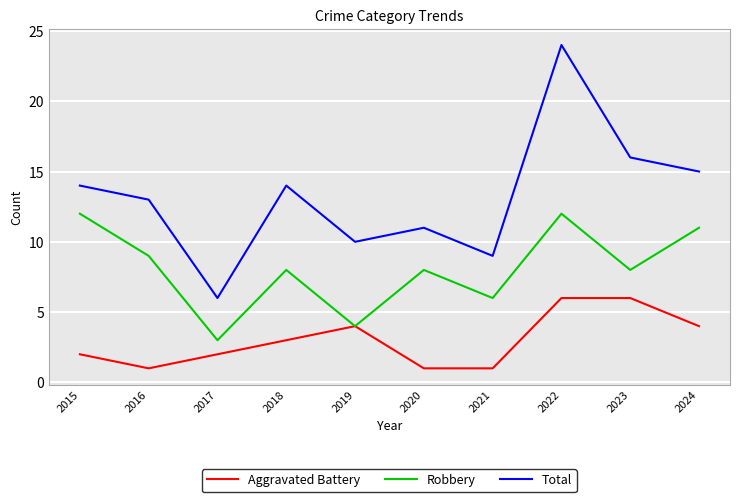

List the series in order of their overall mean, highest first.

Total, Robbery, Aggravated Battery